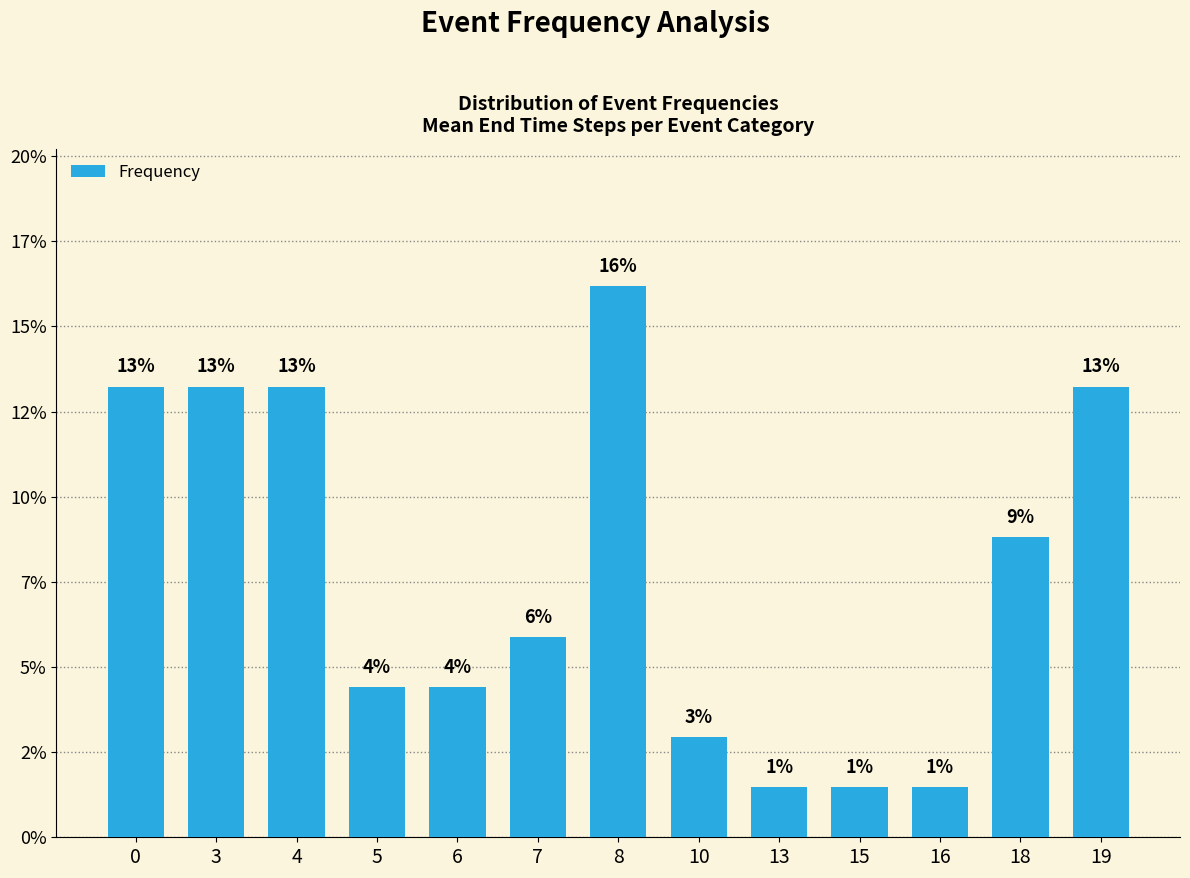

What is the change in value from 3 to 6?

-0.1